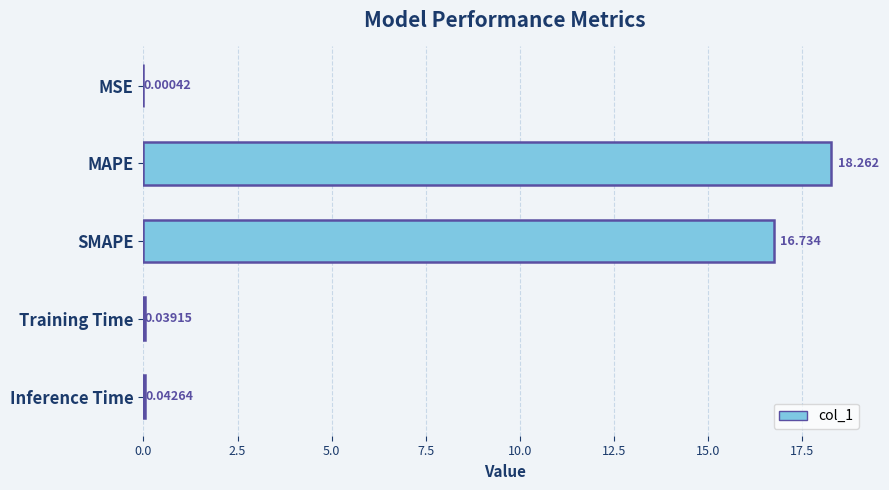

Between Inference Time and SMAPE, which is larger?

SMAPE